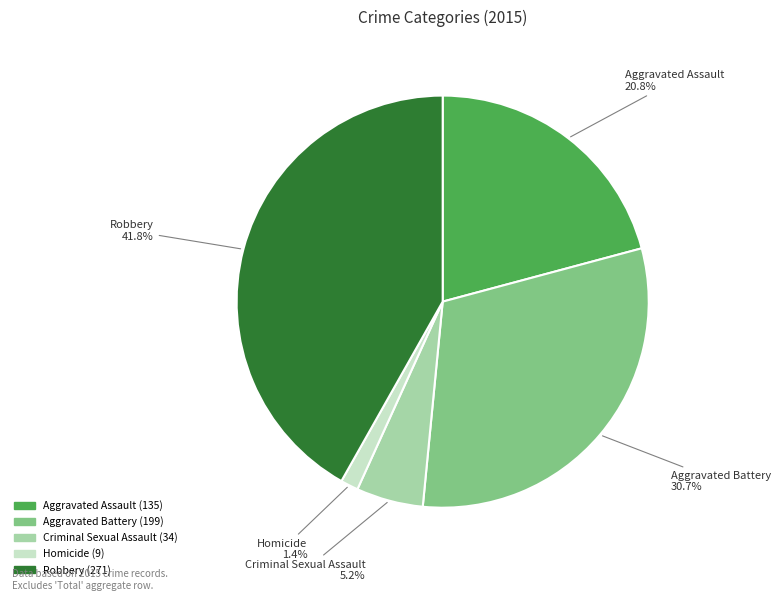

To the nearest percent, what is the difference between the Robbery and Criminal Sexual Assault slice percentages?

37%